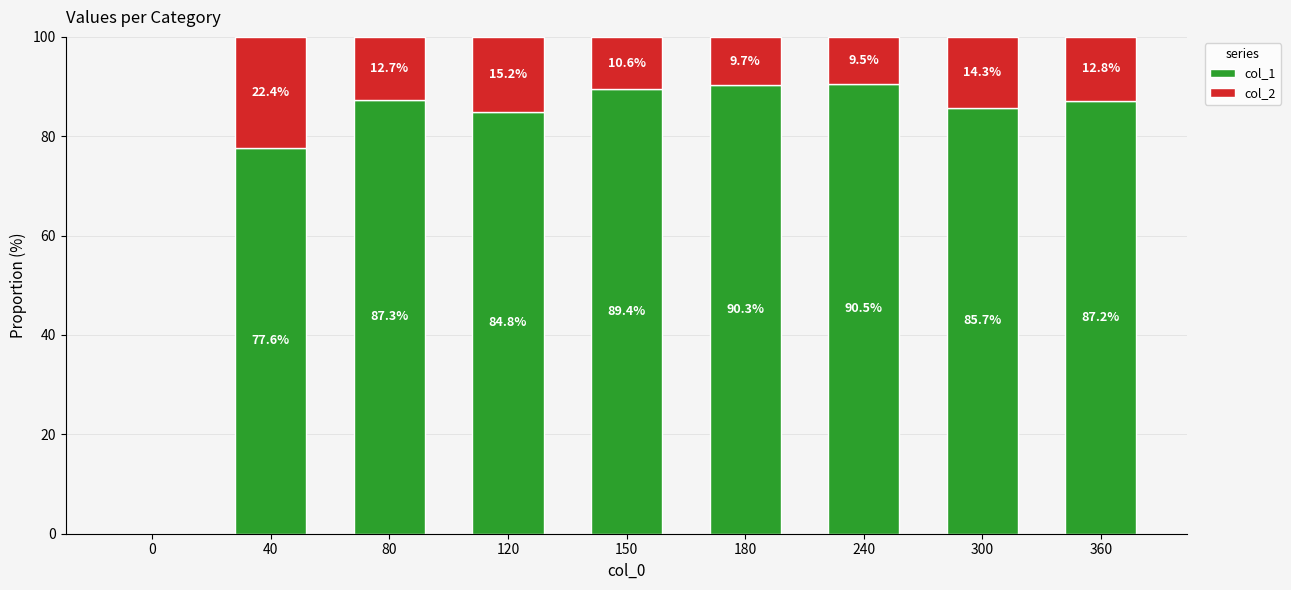

Count the number of data series in this chart.

2